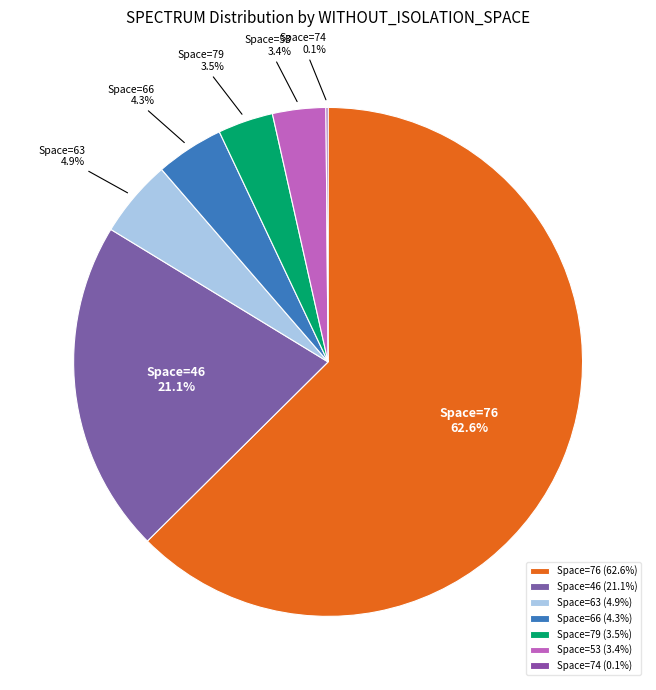

What is the total percentage of Space=63 and Space=79?

8.4%